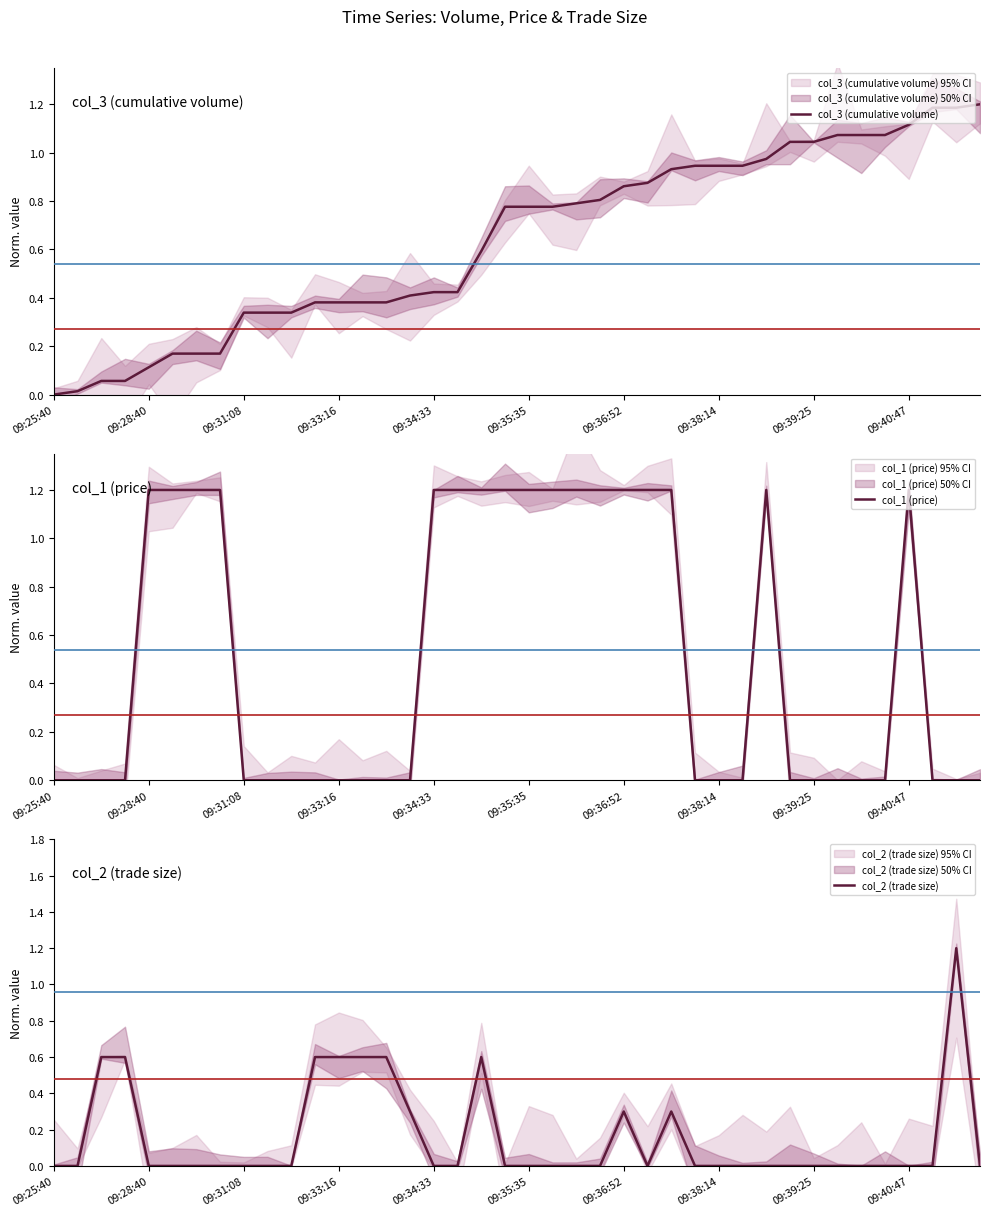

Reading left to right, extract all data points from this chart.

col_3 (cumulative volume): 0.0	0.0	0.1	0.1	0.1	0.2	0.2	0.2	0.3	0.3	0.3	0.4	0.4	0.4	0.4	0.4	0.4	0.4	0.6	0.8	0.8	0.8	0.8	0.8	0.9	0.9	0.9	0.9	0.9	0.9	1.0	1.0	1.0	1.1	1.1	1.1	1.1	1.2	1.2	1.2
col_1 (price): 0.0	0.0	0.0	0.0	1.2	1.2	1.2	1.2	0.0	0.0	0.0	0.0	0.0	0.0	0.0	0.0	1.2	1.2	1.2	1.2	1.2	1.2	1.2	1.2	1.2	1.2	1.2	0.0	0.0	0.0	1.2	0.0	0.0	0.0	0.0	0.0	1.2	0.0	0.0	0.0
col_2 (trade size): 0.0	0.0	0.6	0.6	0.0	0.0	0.0	0.0	0.0	0.0	0.0	0.6	0.6	0.6	0.6	0.3	0.0	0.0	0.6	0.0	0.0	0.0	0.0	0.0	0.3	0.0	0.3	0.0	0.0	0.0	0.0	0.0	0.0	0.0	0.0	0.0	0.0	0.0	1.2	0.0